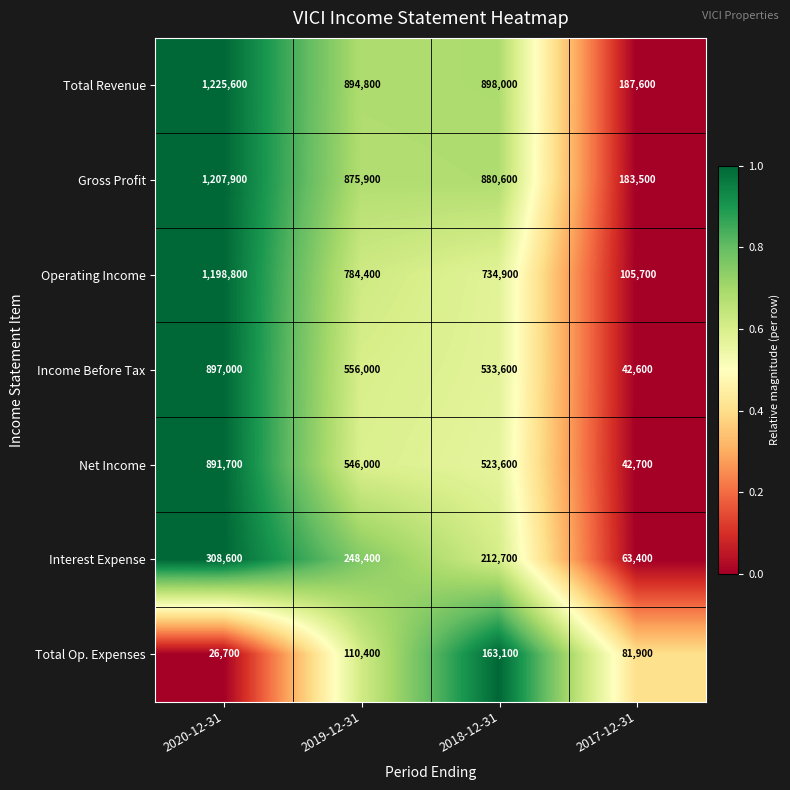

Which series has the largest range (max minus min)?

Operating Income